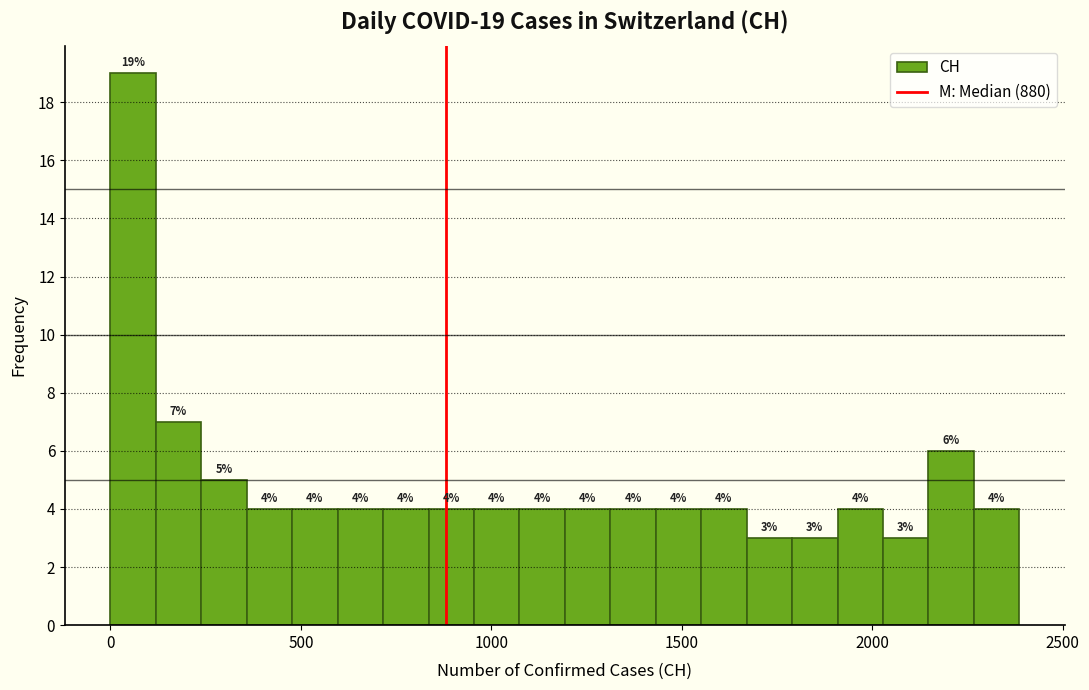

Around what value on the x-axis is the tallest bar? Give the approximate position of its centre, as read against the axis.

50